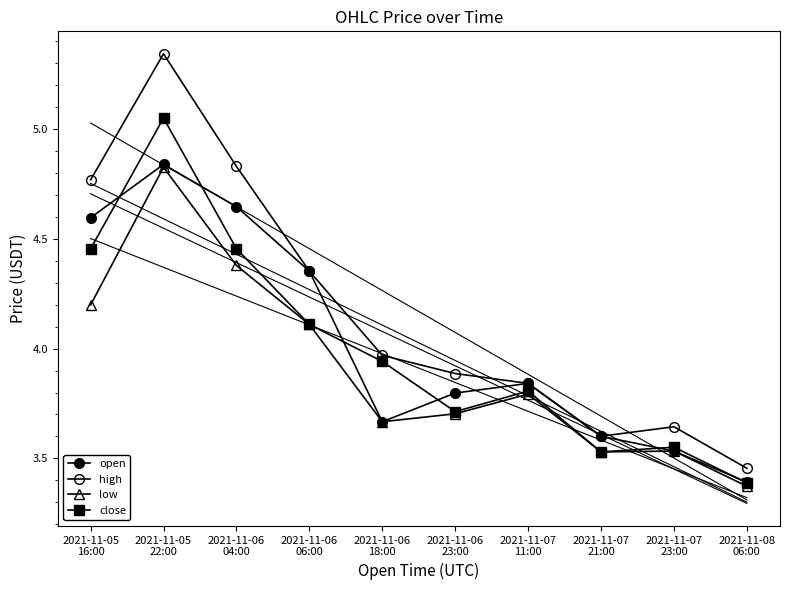

The value of open at 2021-11-06
06:00 is 2.1. True or false?

False